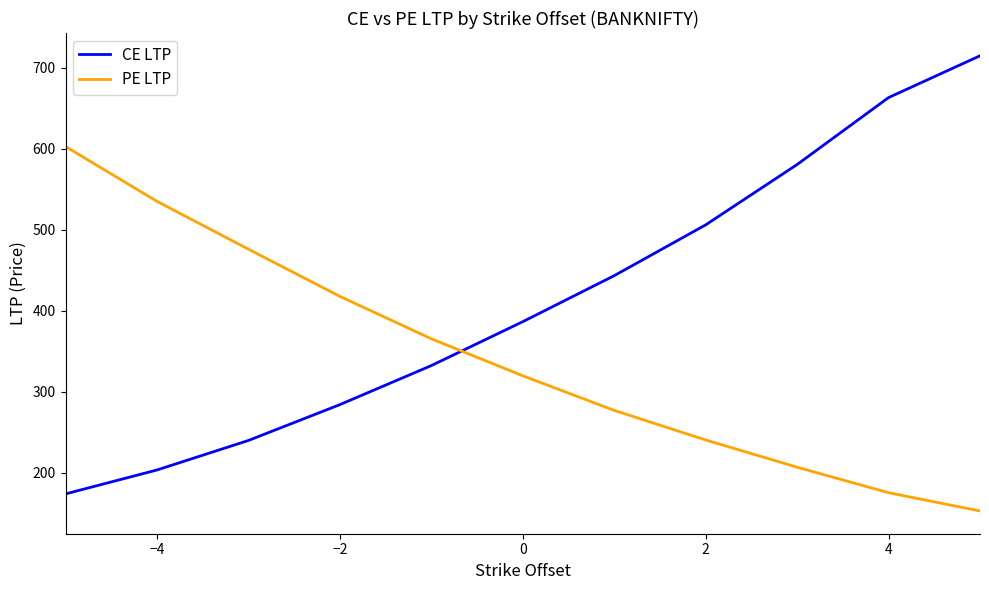

Which series has the largest range (max minus min)?

CE LTP